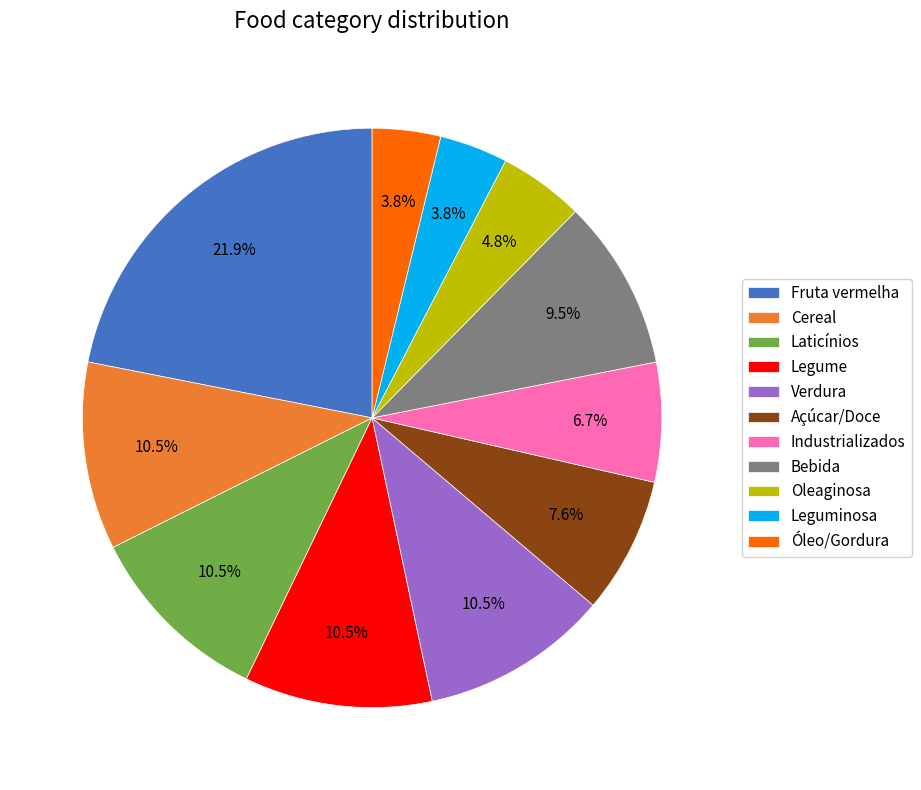

What is the largest slice in the pie chart?

Fruta vermelha